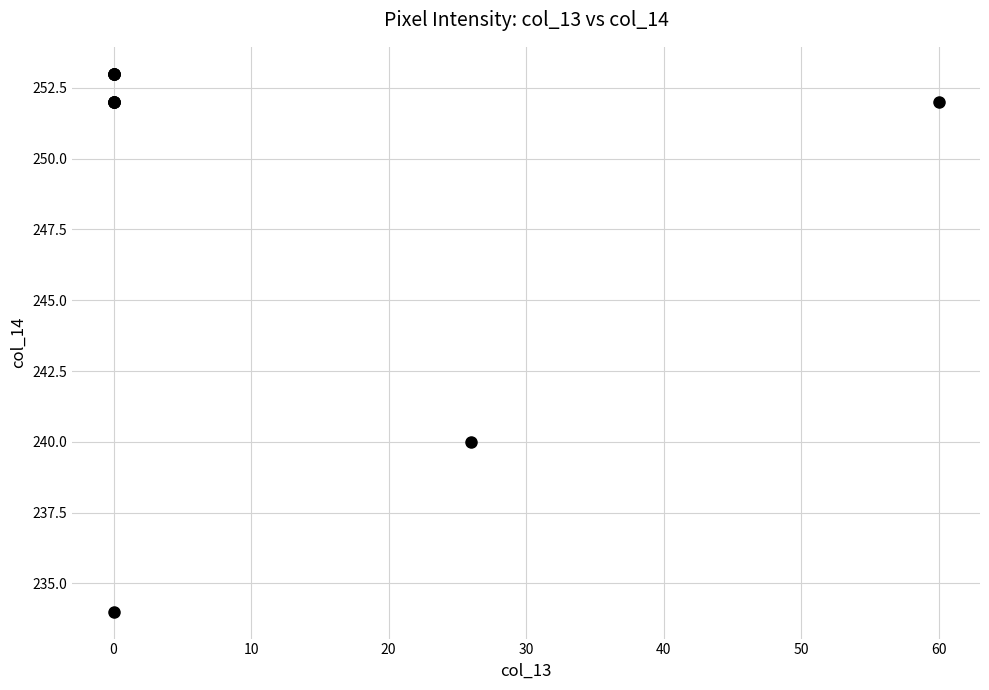

What Y value in the scatter plot is closest to 243?

240